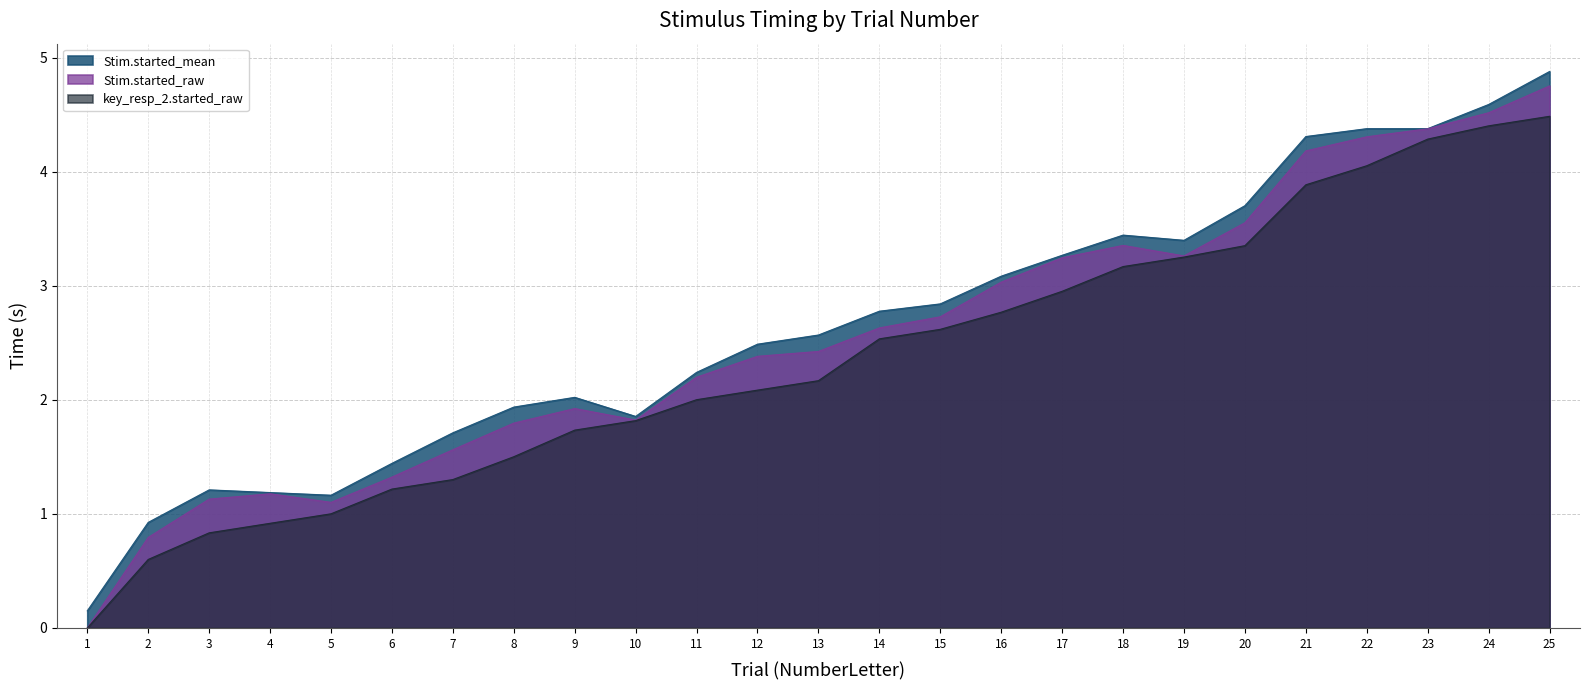

What is the total value across all series at 21?

12.4